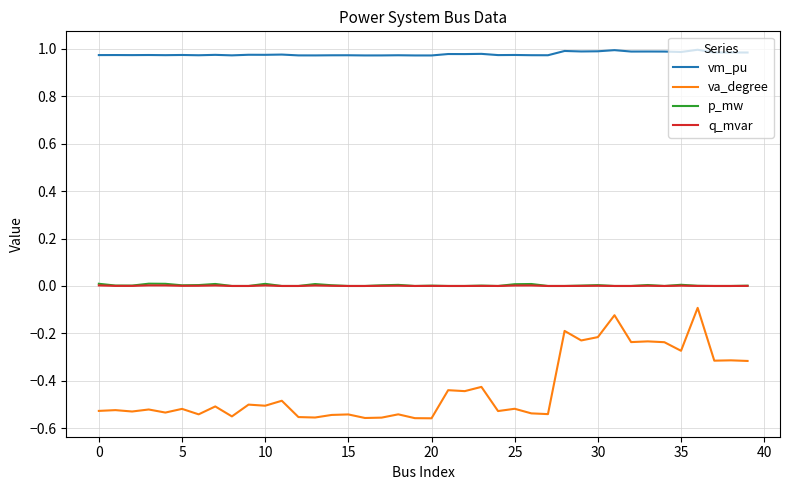

Which series has the widest spread of values?

va_degree